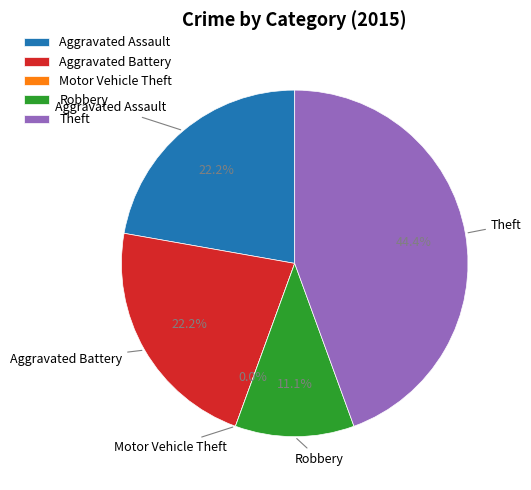

What is the smallest slice in the pie chart?

Motor Vehicle Theft